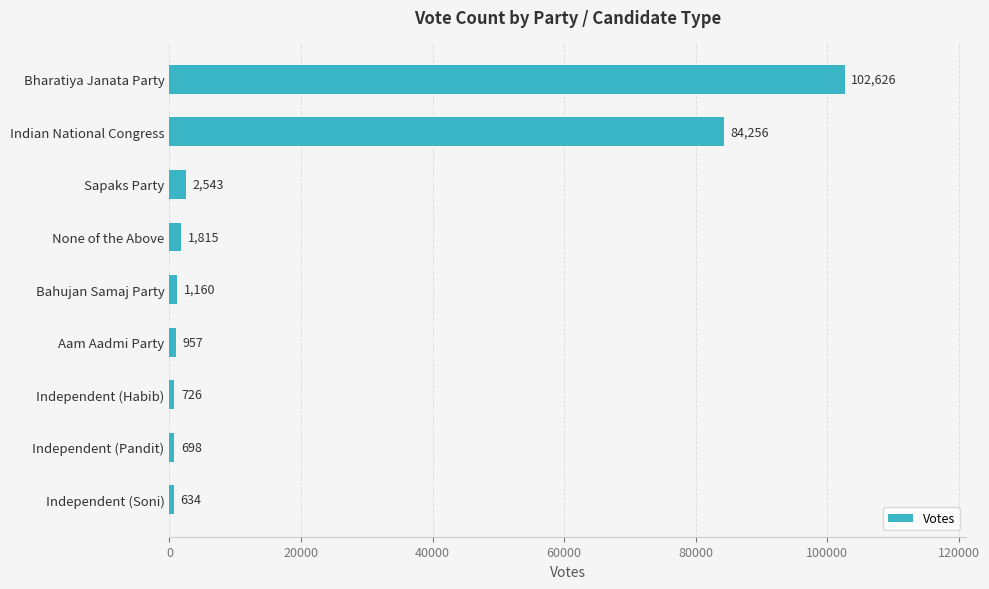

What is the maximum value shown in the chart?

102626